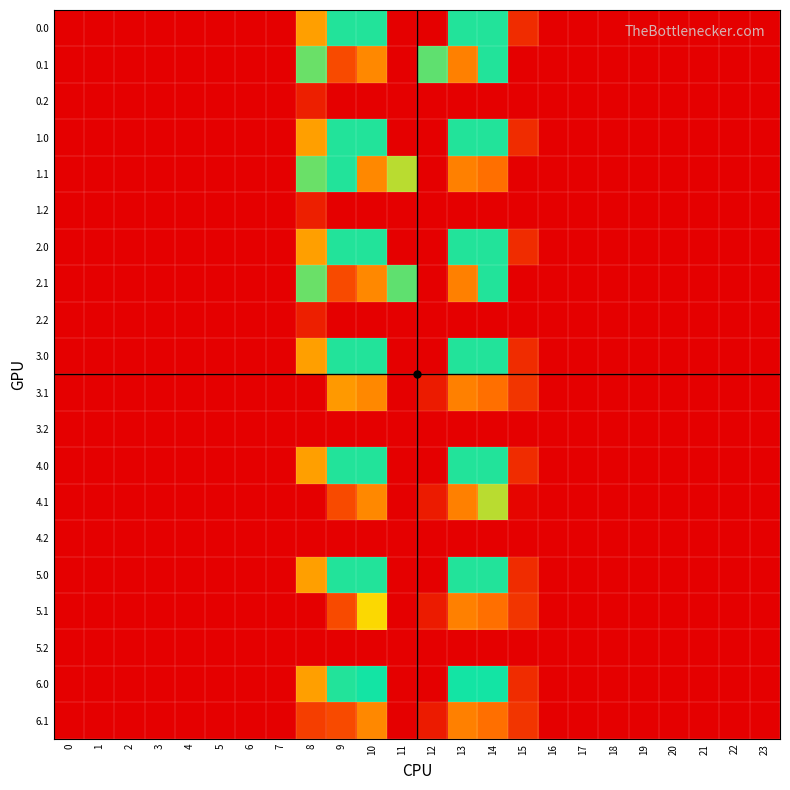

Reading right to left, what are all the values shown in this chart?

0.0: 23=0.0	22=0.0	21=0.0	20=0.0	19=0.0	18=0.0	17=0.0	16=0.0	15=37.7	14=248.0	13=248.0	12=0.0	11=0.0	10=248.0	9=248.0	8=130.4	7=0.0	6=0.0	5=0.0	4=0.0	3=0.0	2=0.0	1=0.0	0=0.0
0.1: 23=0.0	22=0.0	21=0.0	20=0.0	19=0.0	18=0.0	17=0.0	16=0.0	15=0.0	14=248.0	13=107.0	12=227.0	11=0.0	10=112.5	9=63.7	8=223.8	7=0.0	6=0.0	5=0.0	4=0.0	3=0.0	2=0.0	1=0.0	0=0.0
0.2: 23=0.0	22=0.0	21=0.0	20=0.0	19=0.0	18=0.0	17=0.0	16=0.0	15=0.0	14=0.0	13=0.0	12=0.0	11=0.0	10=0.0	9=0.0	8=26.6	7=0.0	6=0.0	5=0.0	4=0.0	3=0.0	2=0.0	1=0.0	0=0.0
1.0: 23=0.0	22=0.0	21=0.0	20=0.0	19=0.0	18=0.0	17=0.0	16=0.0	15=37.7	14=248.0	13=248.0	12=0.0	11=0.0	10=248.0	9=248.0	8=130.4	7=0.0	6=0.0	5=0.0	4=0.0	3=0.0	2=0.0	1=0.0	0=0.0
1.1: 23=0.0	22=0.0	21=0.0	20=0.0	19=0.0	18=0.0	17=0.0	16=0.0	15=0.0	14=93.7	13=107.0	12=0.0	11=197.0	10=112.5	9=248.0	8=223.8	7=0.0	6=0.0	5=0.0	4=0.0	3=0.0	2=0.0	1=0.0	0=0.0
1.2: 23=0.0	22=0.0	21=0.0	20=0.0	19=0.0	18=0.0	17=0.0	16=0.0	15=0.0	14=0.0	13=0.0	12=0.0	11=0.0	10=0.0	9=0.0	8=26.6	7=0.0	6=0.0	5=0.0	4=0.0	3=0.0	2=0.0	1=0.0	0=0.0
2.0: 23=0.0	22=0.0	21=0.0	20=0.0	19=0.0	18=0.0	17=0.0	16=0.0	15=37.7	14=248.0	13=248.0	12=0.0	11=0.0	10=248.0	9=248.0	8=130.4	7=0.0	6=0.0	5=0.0	4=0.0	3=0.0	2=0.0	1=0.0	0=0.0
2.1: 23=0.0	22=0.0	21=0.0	20=0.0	19=0.0	18=0.0	17=0.0	16=0.0	15=0.0	14=248.0	13=107.0	12=0.0	11=227.0	10=112.5	9=63.7	8=223.8	7=0.0	6=0.0	5=0.0	4=0.0	3=0.0	2=0.0	1=0.0	0=0.0
2.2: 23=0.0	22=0.0	21=0.0	20=0.0	19=0.0	18=0.0	17=0.0	16=0.0	15=0.0	14=0.0	13=0.0	12=0.0	11=0.0	10=0.0	9=0.0	8=26.6	7=0.0	6=0.0	5=0.0	4=0.0	3=0.0	2=0.0	1=0.0	0=0.0
3.0: 23=0.0	22=0.0	21=0.0	20=0.0	19=0.0	18=0.0	17=0.0	16=0.0	15=37.7	14=248.0	13=248.0	12=0.0	11=0.0	10=248.0	9=248.0	8=130.4	7=0.0	6=0.0	5=0.0	4=0.0	3=0.0	2=0.0	1=0.0	0=0.0
3.1: 23=0.0	22=0.0	21=0.0	20=0.0	19=0.0	18=0.0	17=0.0	16=0.0	15=45.8	14=93.7	13=107.0	12=23.5	11=0.0	10=112.5	9=125.5	8=0.0	7=0.0	6=0.0	5=0.0	4=0.0	3=0.0	2=0.0	1=0.0	0=0.0
3.2: 23=0.0	22=0.0	21=0.0	20=0.0	19=0.0	18=0.0	17=0.0	16=0.0	15=0.0	14=0.0	13=0.0	12=0.0	11=0.0	10=0.0	9=0.0	8=0.0	7=0.0	6=0.0	5=0.0	4=0.0	3=0.0	2=0.0	1=0.0	0=0.0
4.0: 23=0.0	22=0.0	21=0.0	20=0.0	19=0.0	18=0.0	17=0.0	16=0.0	15=37.7	14=248.0	13=248.0	12=0.0	11=0.0	10=248.0	9=248.0	8=130.4	7=0.0	6=0.0	5=0.0	4=0.0	3=0.0	2=0.0	1=0.0	0=0.0
4.1: 23=0.0	22=0.0	21=0.0	20=0.0	19=0.0	18=0.0	17=0.0	16=0.0	15=4.6	14=196.7	13=107.0	12=23.5	11=0.0	10=112.5	9=63.7	8=0.0	7=0.0	6=0.0	5=0.0	4=0.0	3=0.0	2=0.0	1=0.0	0=0.0
4.2: 23=0.0	22=0.0	21=0.0	20=0.0	19=0.0	18=0.0	17=0.0	16=0.0	15=0.0	14=0.0	13=0.0	12=0.0	11=0.0	10=0.0	9=0.0	8=0.0	7=0.0	6=0.0	5=0.0	4=0.0	3=0.0	2=0.0	1=0.0	0=0.0
5.0: 23=0.0	22=0.0	21=0.0	20=0.0	19=0.0	18=0.0	17=0.0	16=0.0	15=37.7	14=248.0	13=248.0	12=0.0	11=0.0	10=248.0	9=248.0	8=130.4	7=0.0	6=0.0	5=0.0	4=0.0	3=0.0	2=0.0	1=0.0	0=0.0
5.1: 23=0.0	22=0.0	21=0.0	20=0.0	19=0.0	18=0.0	17=0.0	16=0.0	15=45.8	14=93.7	13=107.0	12=23.5	11=0.0	10=174.3	9=63.7	8=0.0	7=0.0	6=0.0	5=0.0	4=0.0	3=0.0	2=0.0	1=0.0	0=0.0
5.2: 23=0.0	22=0.0	21=0.0	20=0.0	19=0.0	18=0.0	17=0.0	16=0.0	15=0.0	14=0.0	13=0.0	12=0.0	11=0.0	10=0.0	9=0.0	8=0.0	7=0.0	6=0.0	5=0.0	4=0.0	3=0.0	2=0.0	1=0.0	0=0.0
6.0: 23=0.0	22=0.0	21=0.0	20=0.0	19=0.0	18=0.0	17=0.0	16=0.0	15=37.7	14=253.0	13=253.0	12=0.0	11=0.0	10=253.0	9=248.0	8=130.4	7=0.0	6=0.0	5=0.0	4=0.0	3=0.0	2=0.0	1=0.0	0=0.0
6.1: 23=0.0	22=0.0	21=0.0	20=0.0	19=0.0	18=0.0	17=0.0	16=0.0	15=45.8	14=93.7	13=107.0	12=23.5	11=0.0	10=112.5	9=63.7	8=53.0	7=0.0	6=0.0	5=0.0	4=0.0	3=0.0	2=0.0	1=0.0	0=0.0